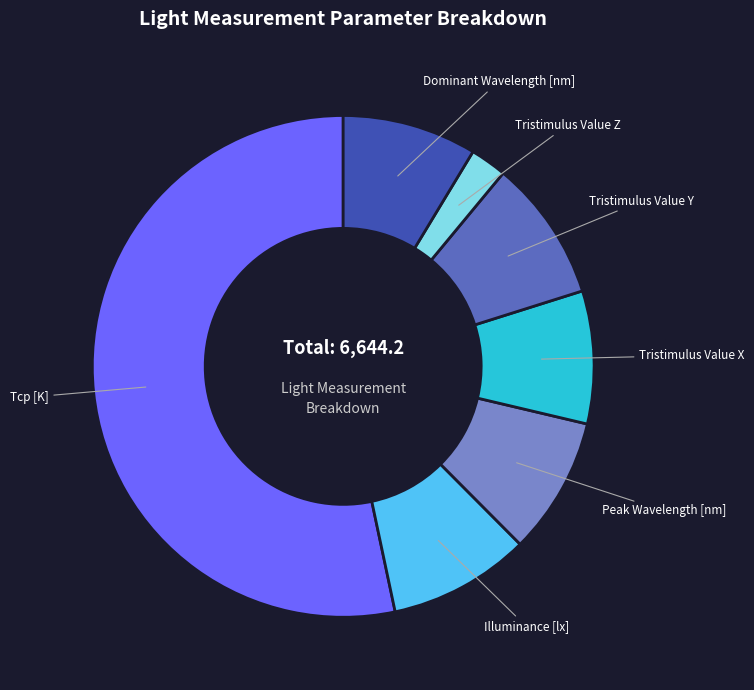

Do Tcp [K] and Illuminance [lx] together represent more than half of the pie?

Yes